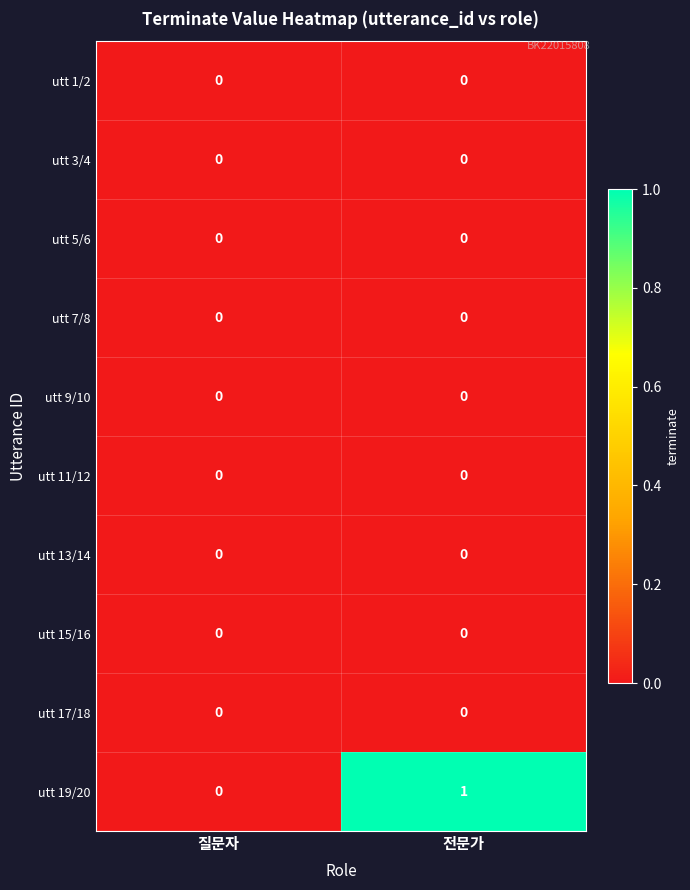

True or false: utt 7/8 has a value of 0 at 전문가.

True